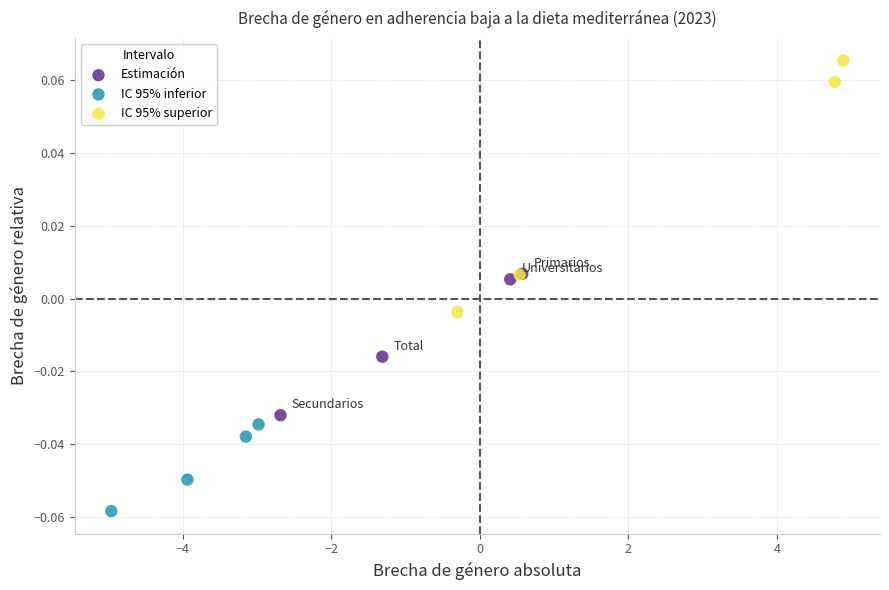

What are all the series names shown in the legend?

Estimación, IC 95% inferior, IC 95% superior